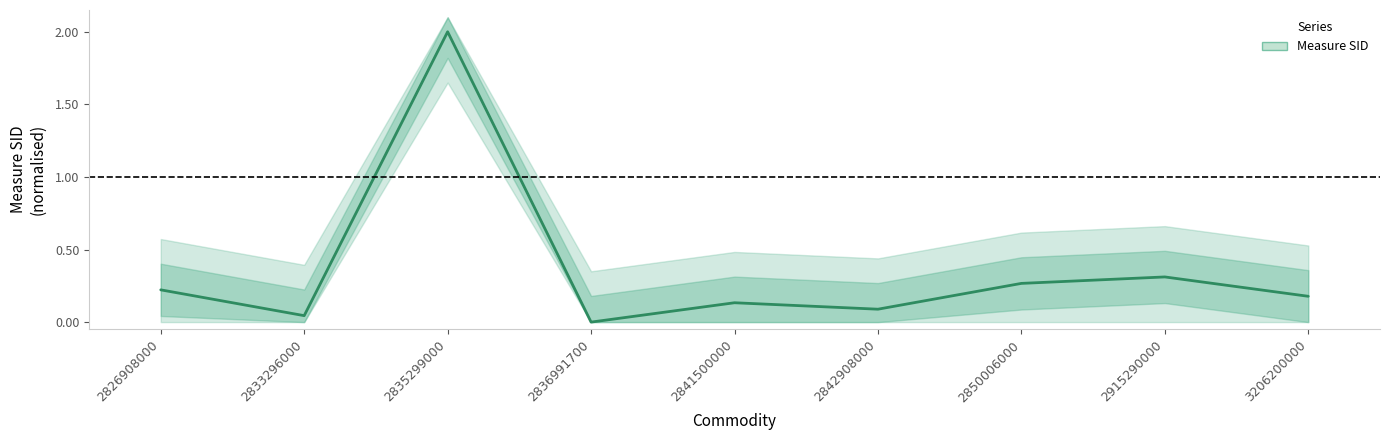

Where is the first local maximum?

2835299000